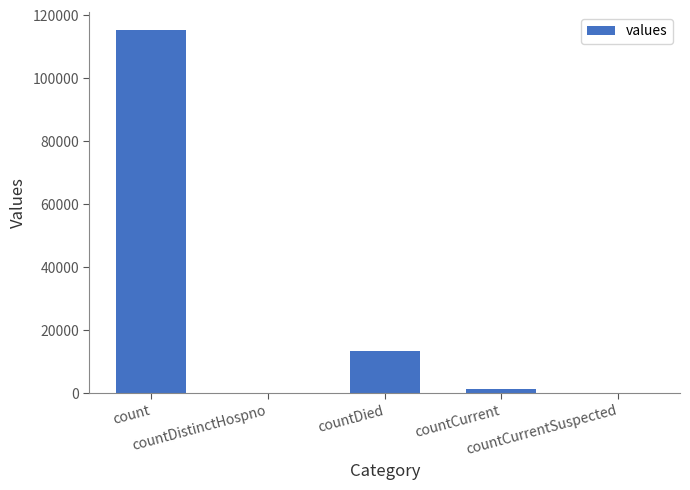

What is the sum of all values?

130105